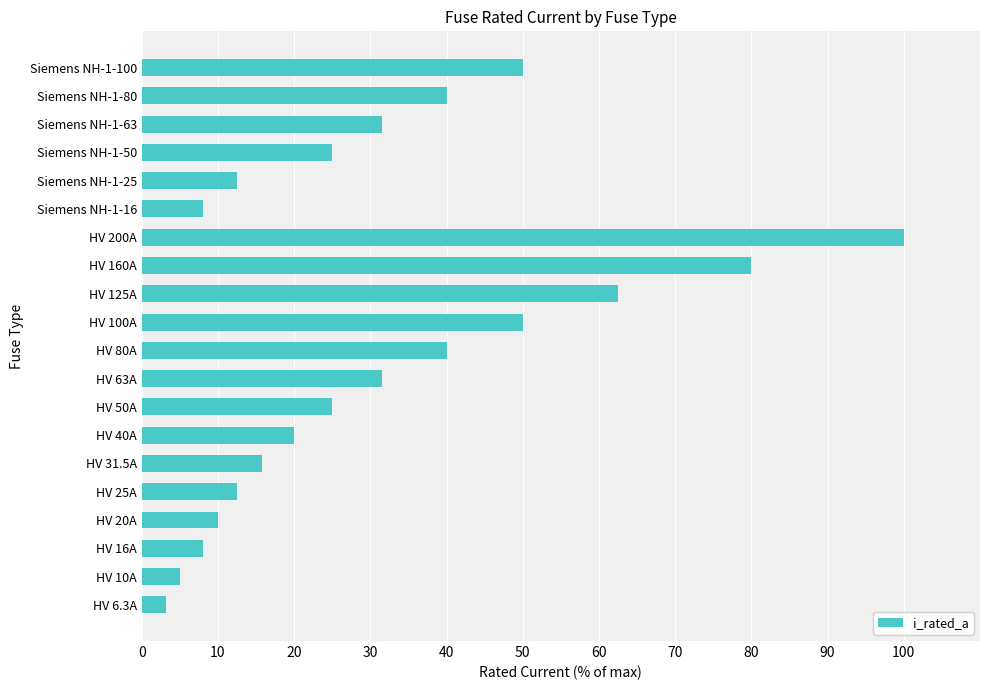

What is the change in value from HV 16A to HV 50A?

+17.0